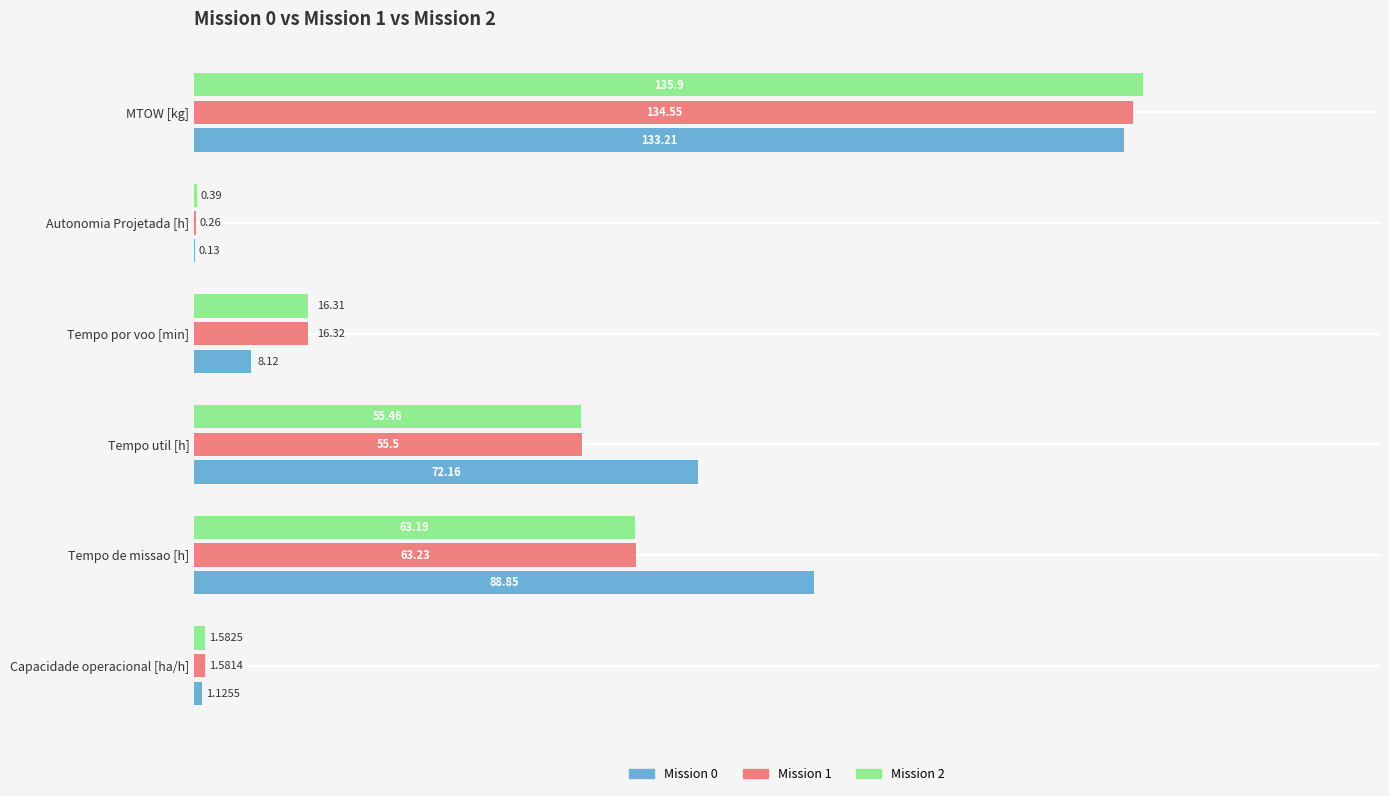

Where is Mission 0 nearest to the value 66?

Tempo util [h]